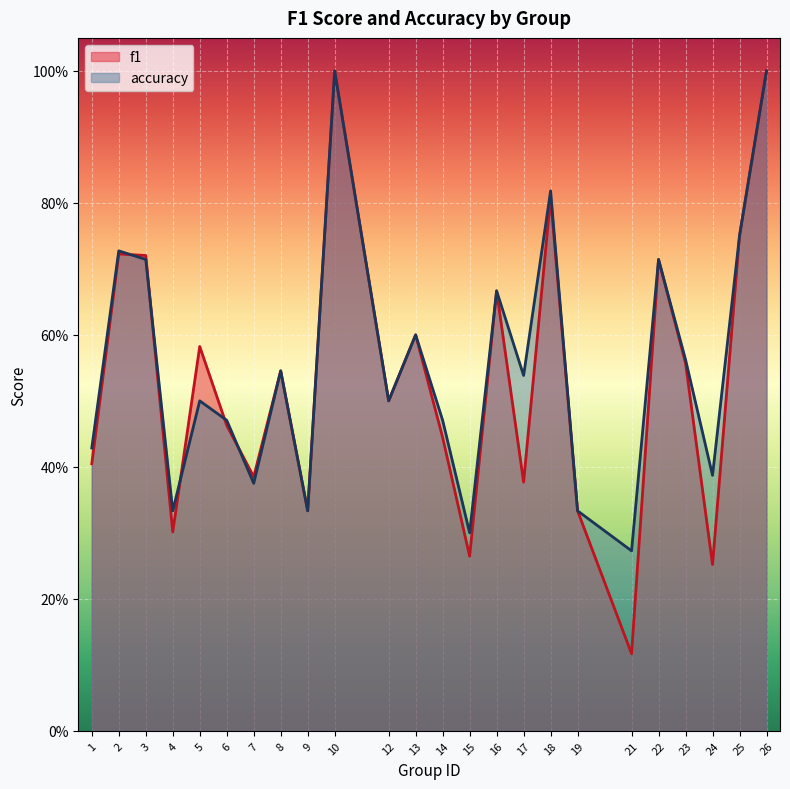

Which series has the widest spread of values?

f1